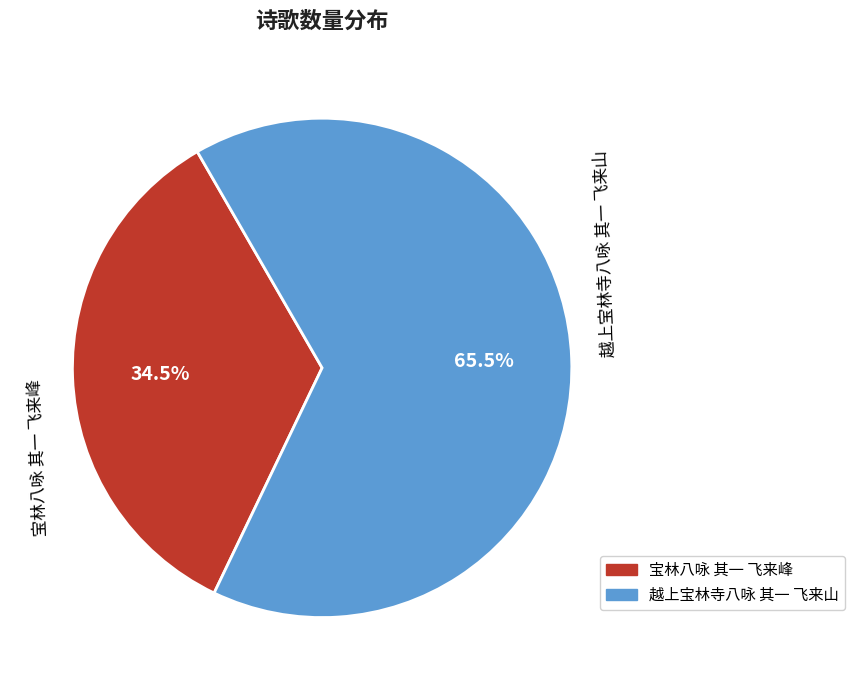

Which has a higher value, 越上宝林寺八咏 其一 飞来山 or 宝林八咏 其一 飞来峰?

越上宝林寺八咏 其一 飞来山